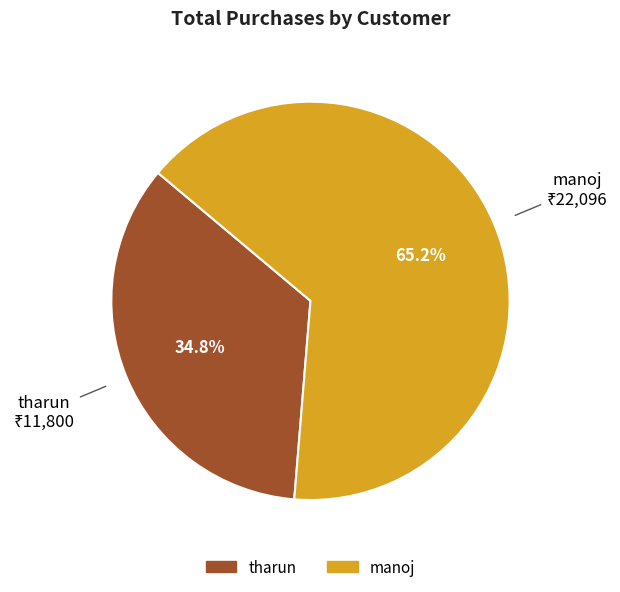

The tharun slice represents 40% of the pie. True or false?

False